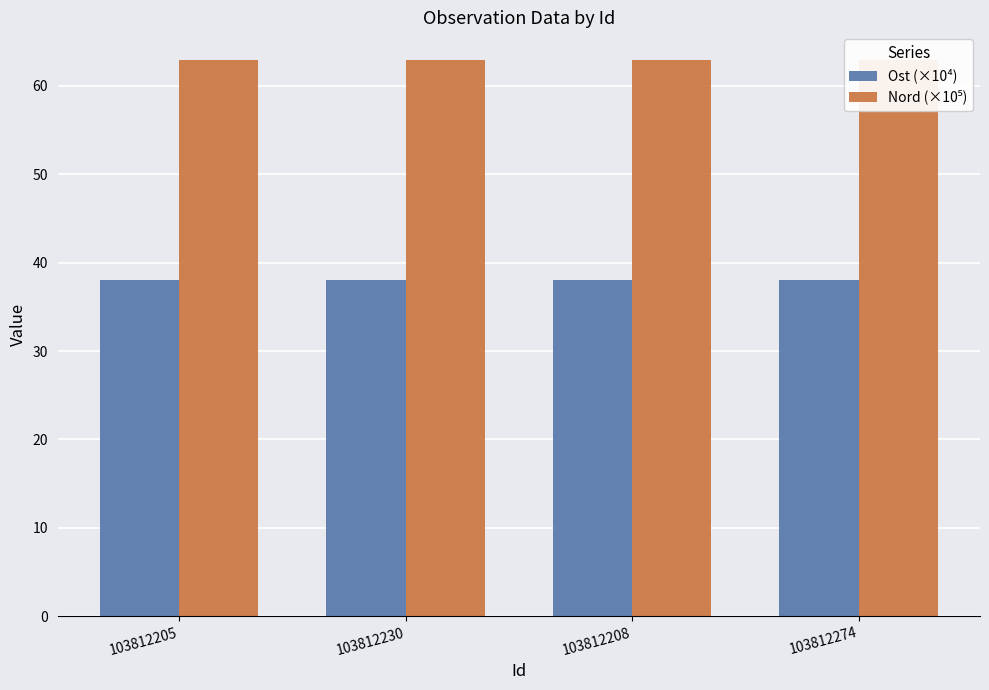

What is the difference between the highest and lowest values at 103812230?

24.8